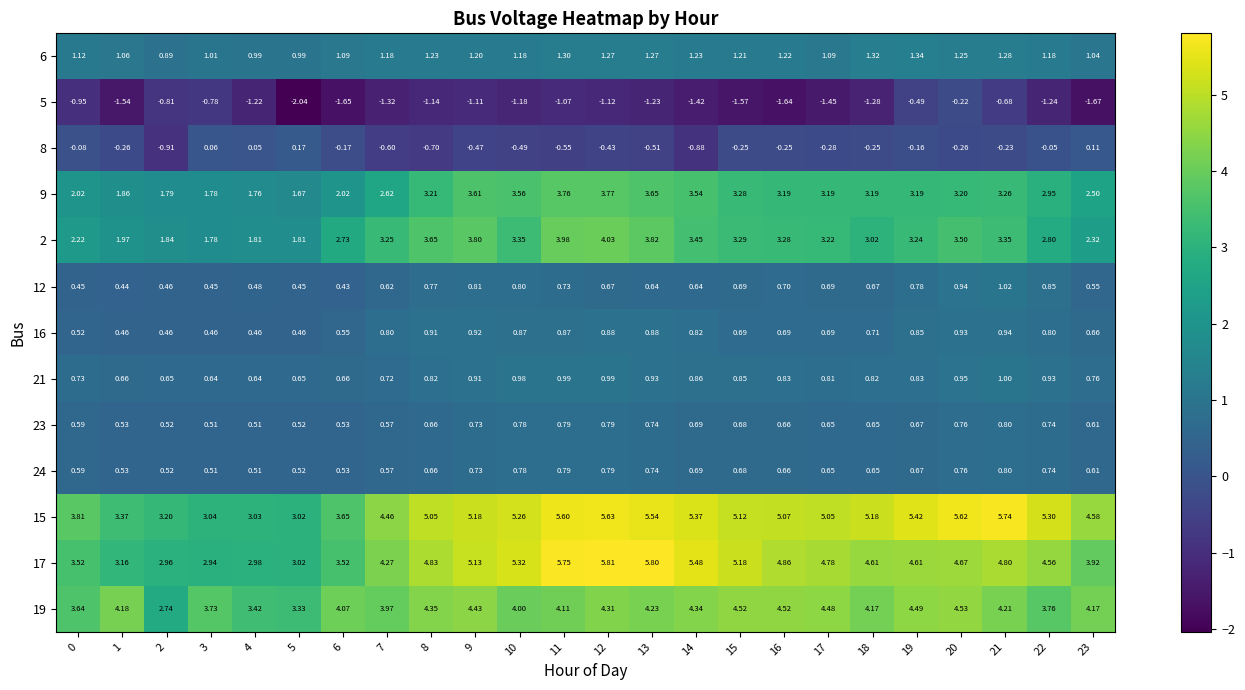

Is the value of 23 at 22 greater than the value of 16 at 17?

Yes